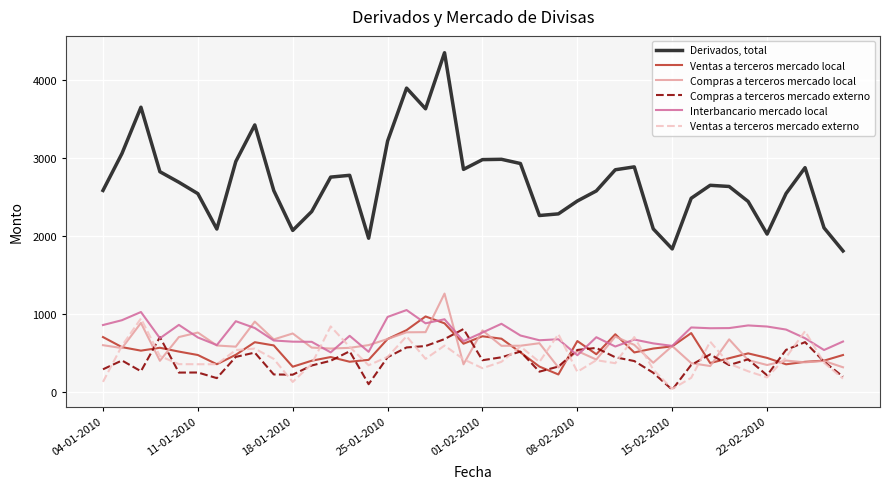

Which series has the largest total across all categories?

Derivados, total